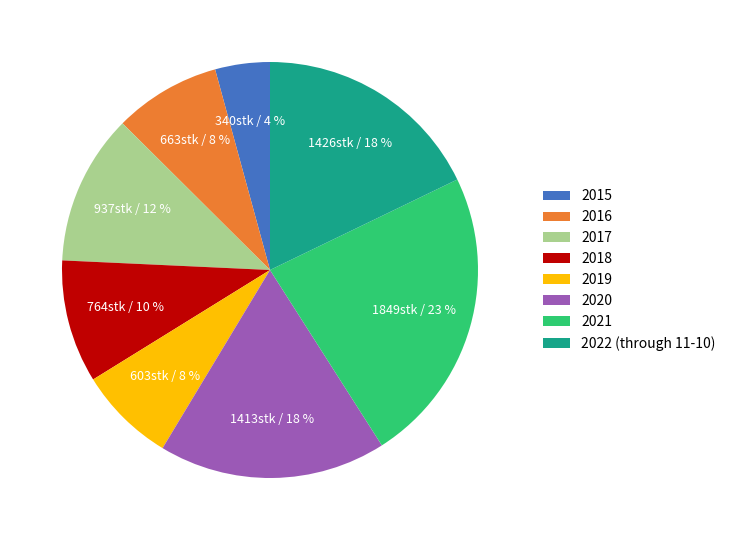

How many segments does this pie chart have?

8